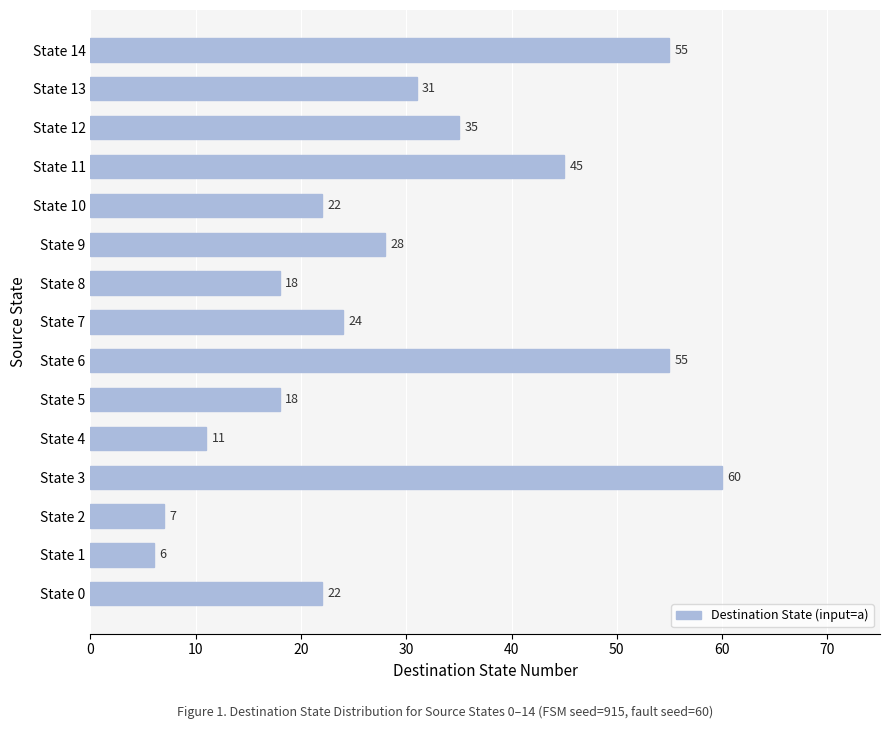

What is the average value?

29